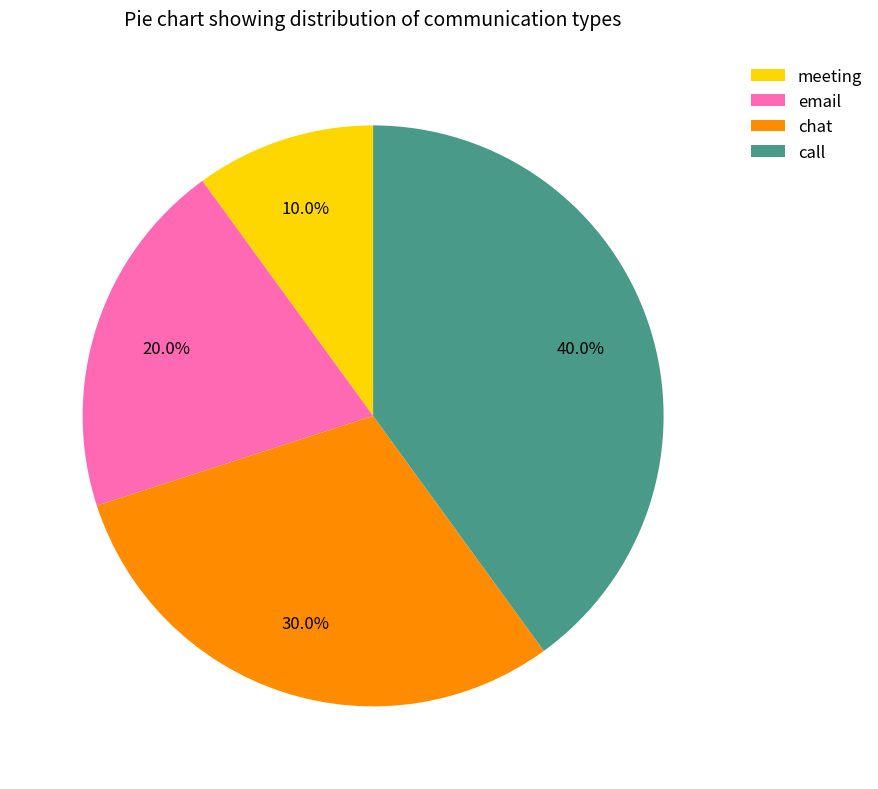

Rank the categories by value from lowest to highest.

meeting, email, chat, call